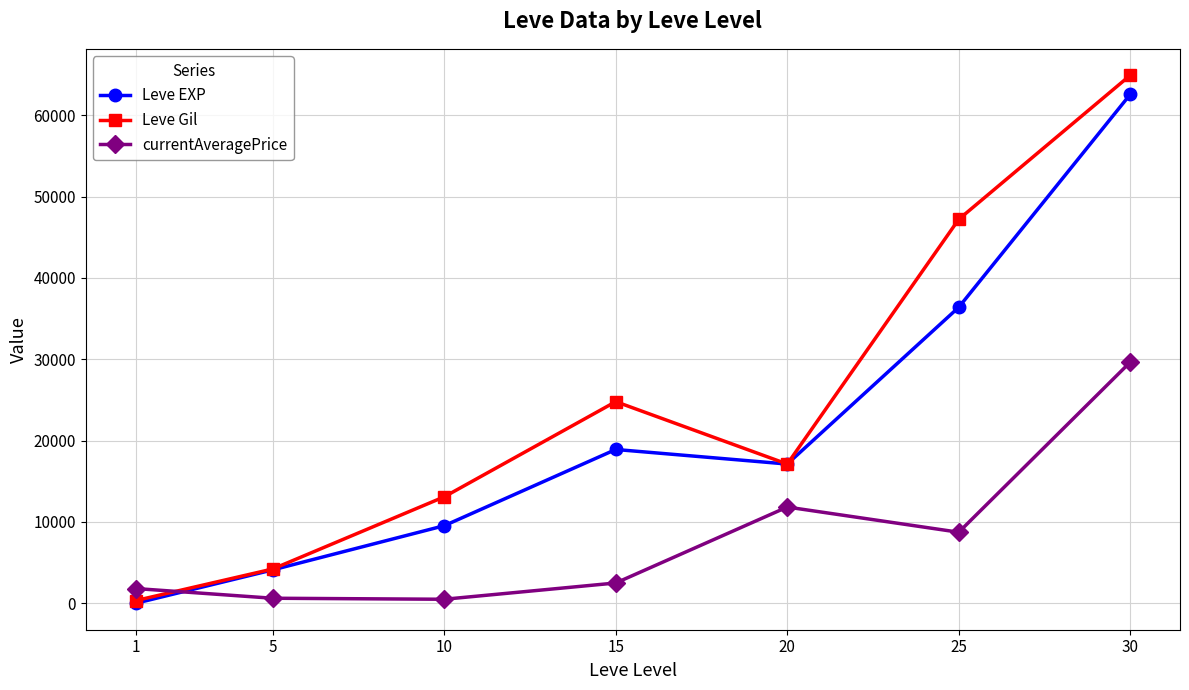

List the series in order of their overall mean, lowest first.

currentAveragePrice, Leve EXP, Leve Gil